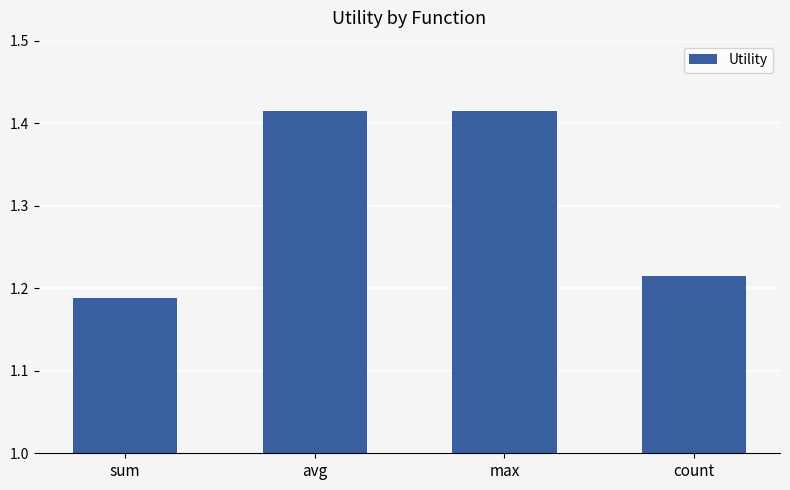

The value at avg is 1.8. True or false?

False